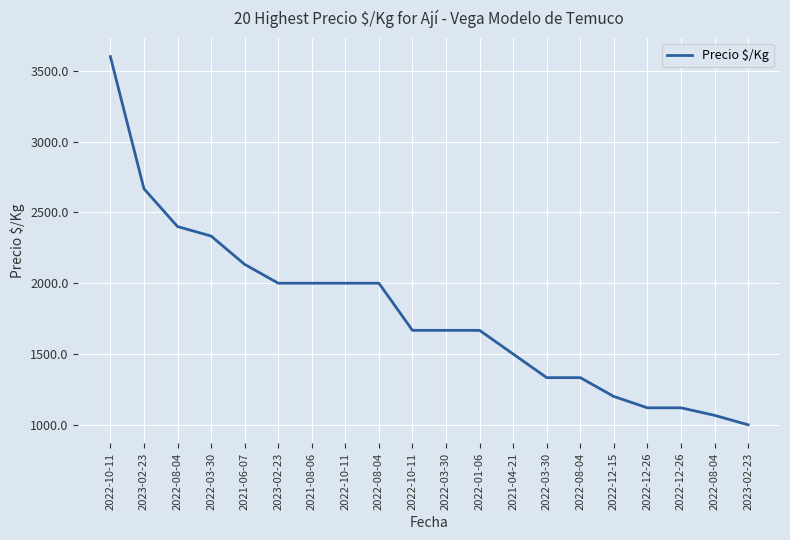

Where does the data first go above 1667?

2022-10-11